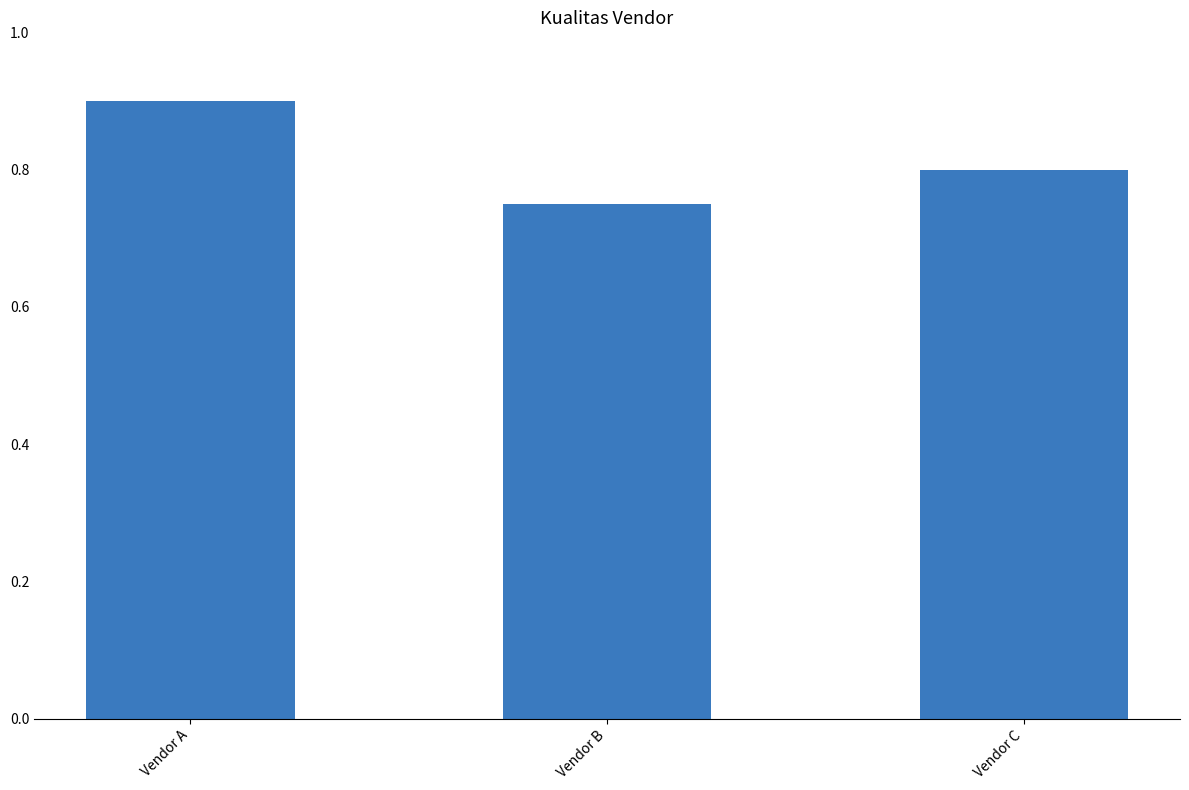

Which label corresponds to the smallest value in the chart?

Vendor B